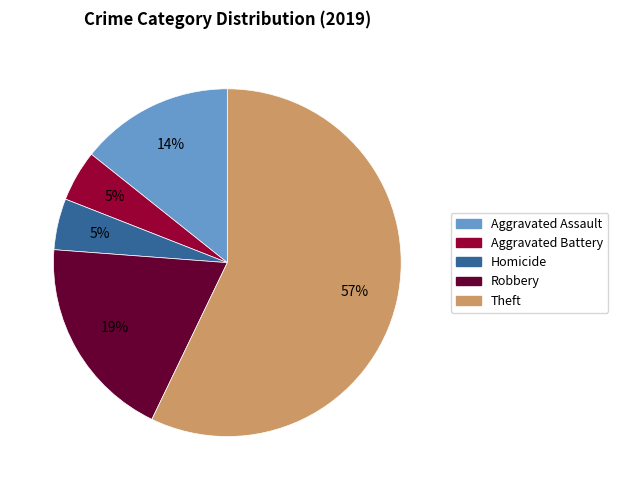

To the nearest percent, what is the average slice percentage?

20%